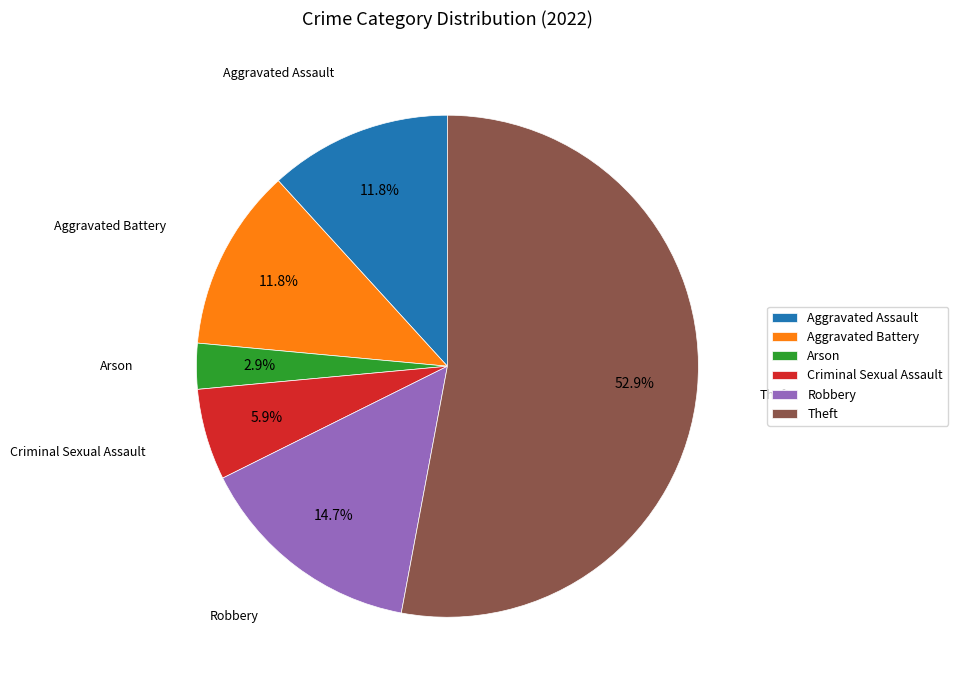

Which category has the smallest portion of the pie?

Arson